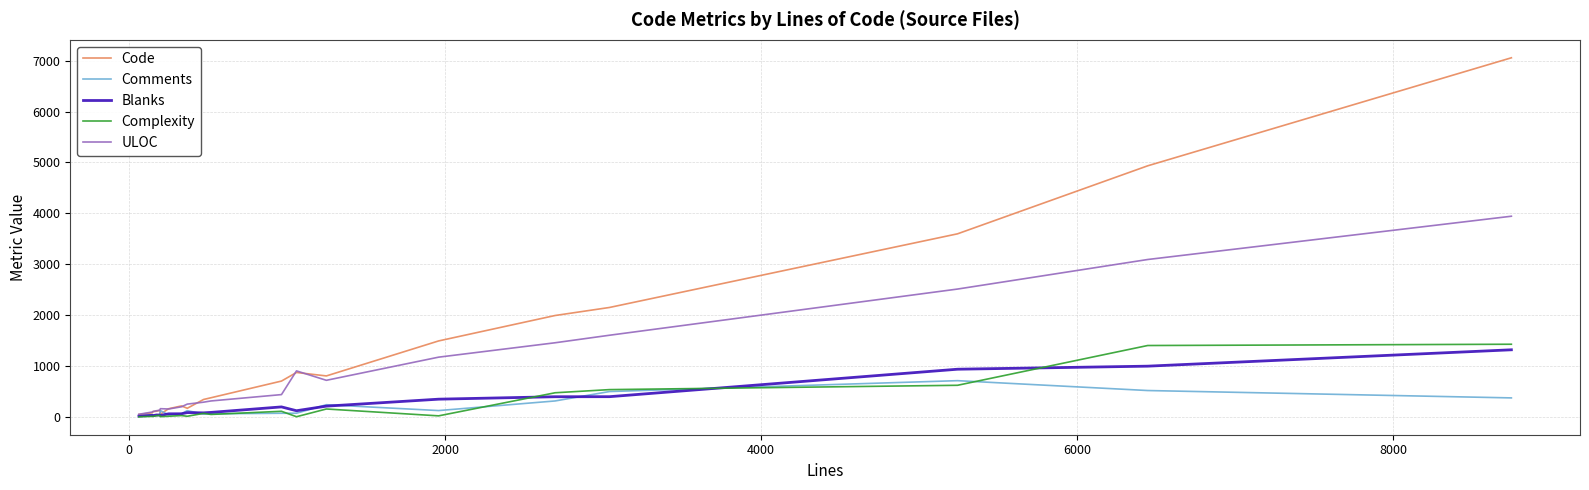

Which series ends up on top after the final intersection of Comments and Code?

Code